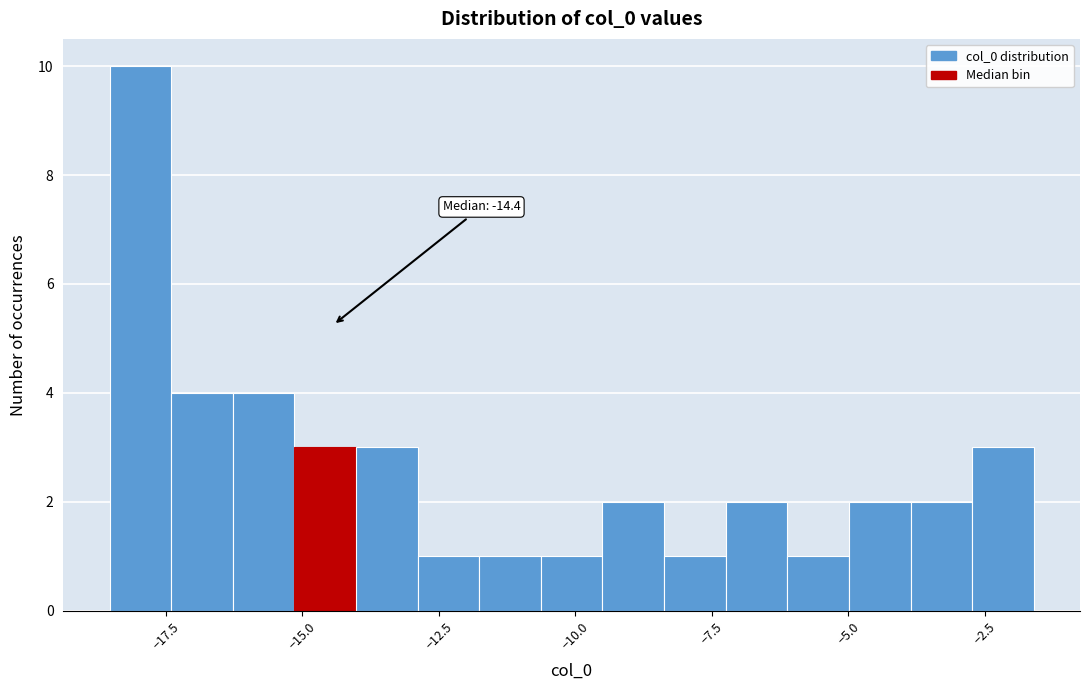

Read against the x-axis, roughly where is the centre of the tallest bar?

-18.0